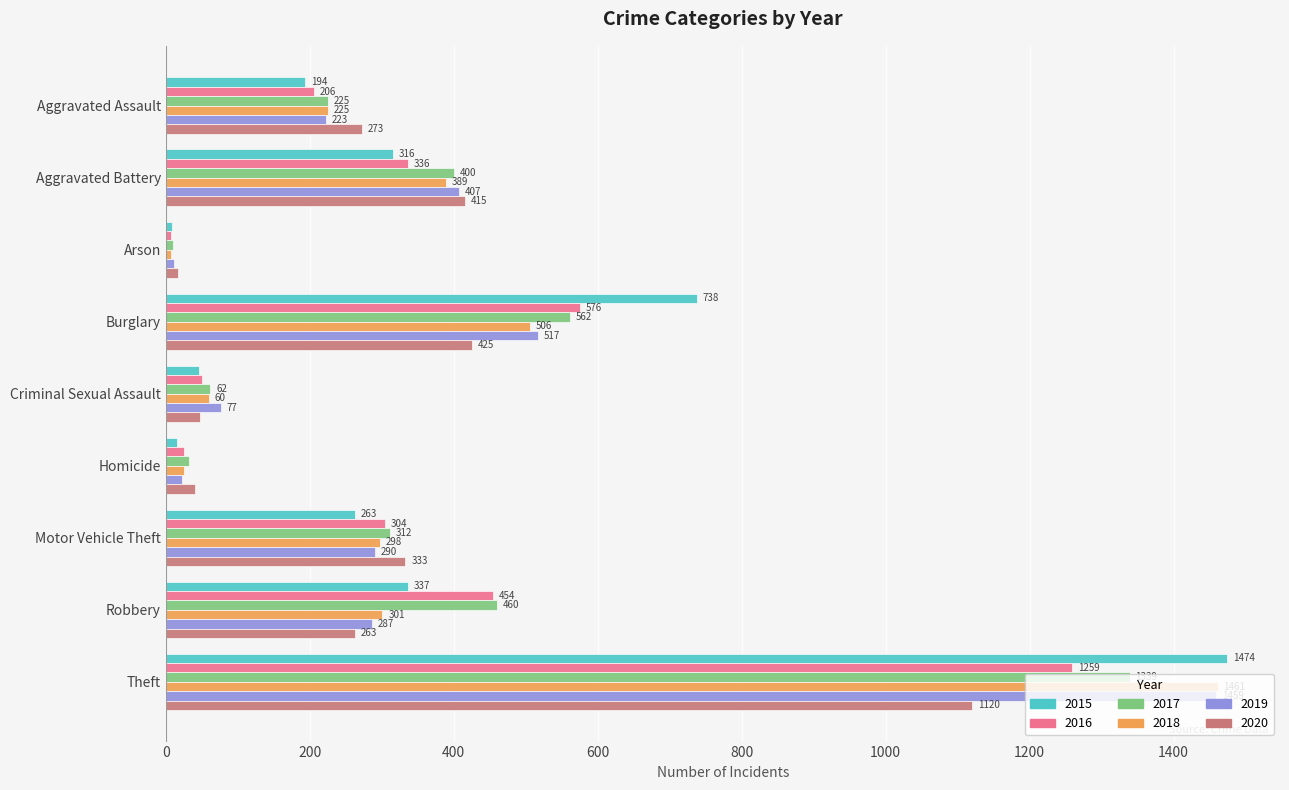

Is the value of 2016 at Aggravated Assault greater than the value of 2019 at Aggravated Assault?

No